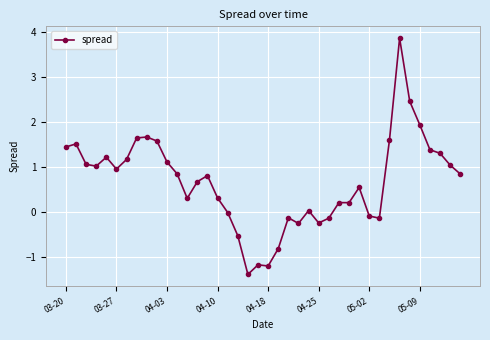

How many series are shown in this chart?

1